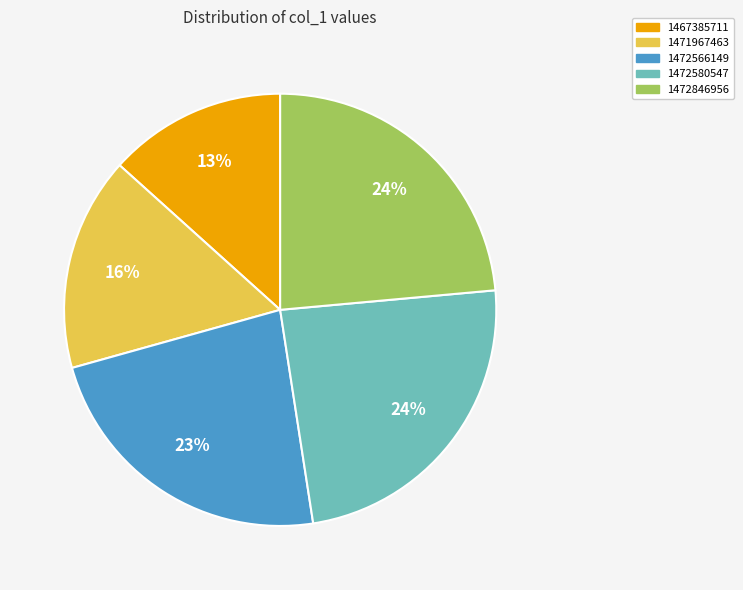

To the nearest percent, what is the average slice percentage?

20%